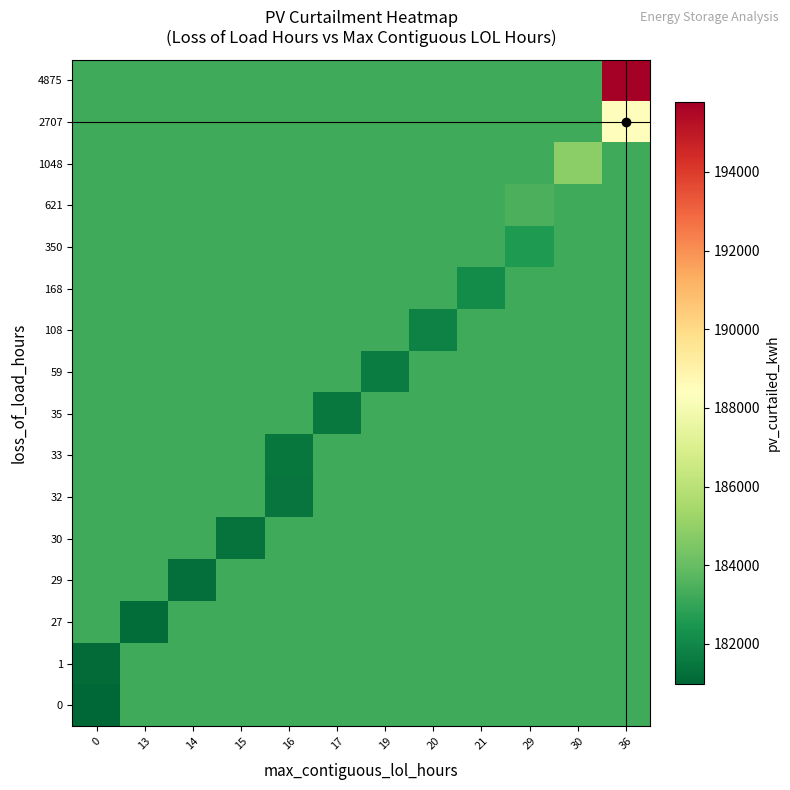

At which category is the sum across all series the highest?

36